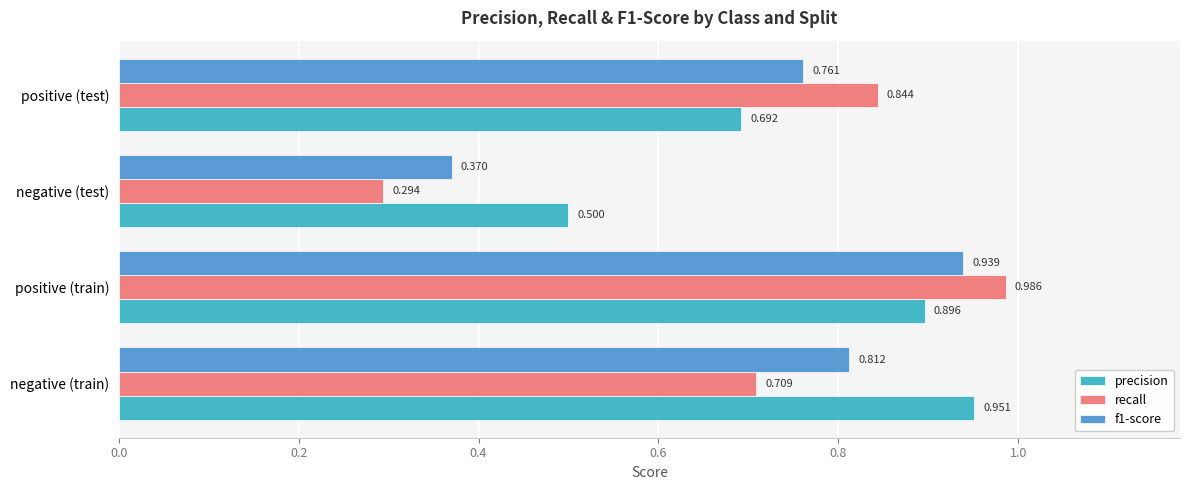

At how many categories does at least one series exceed 0?

4